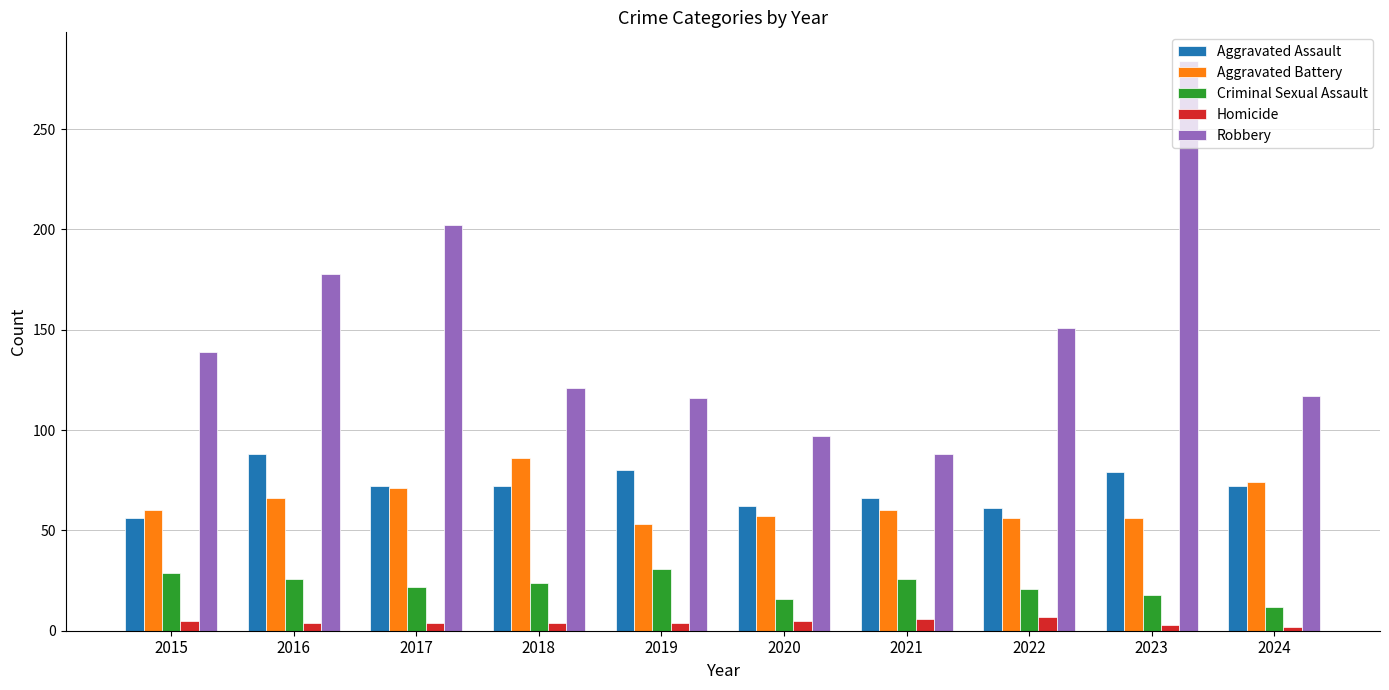

Which series has the widest spread of values?

Robbery